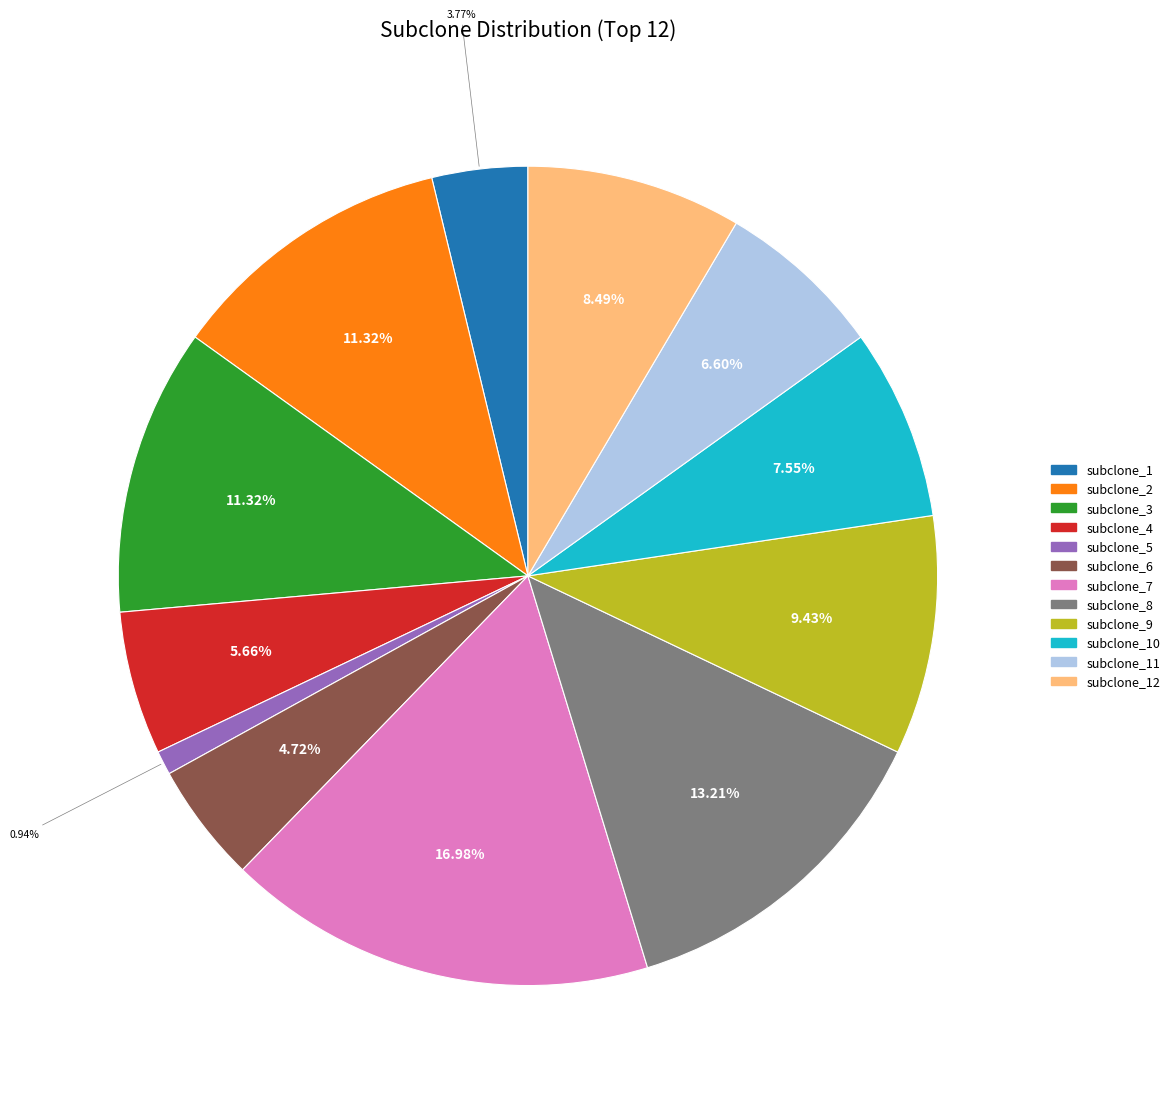

Is there a majority slice in this chart?

No